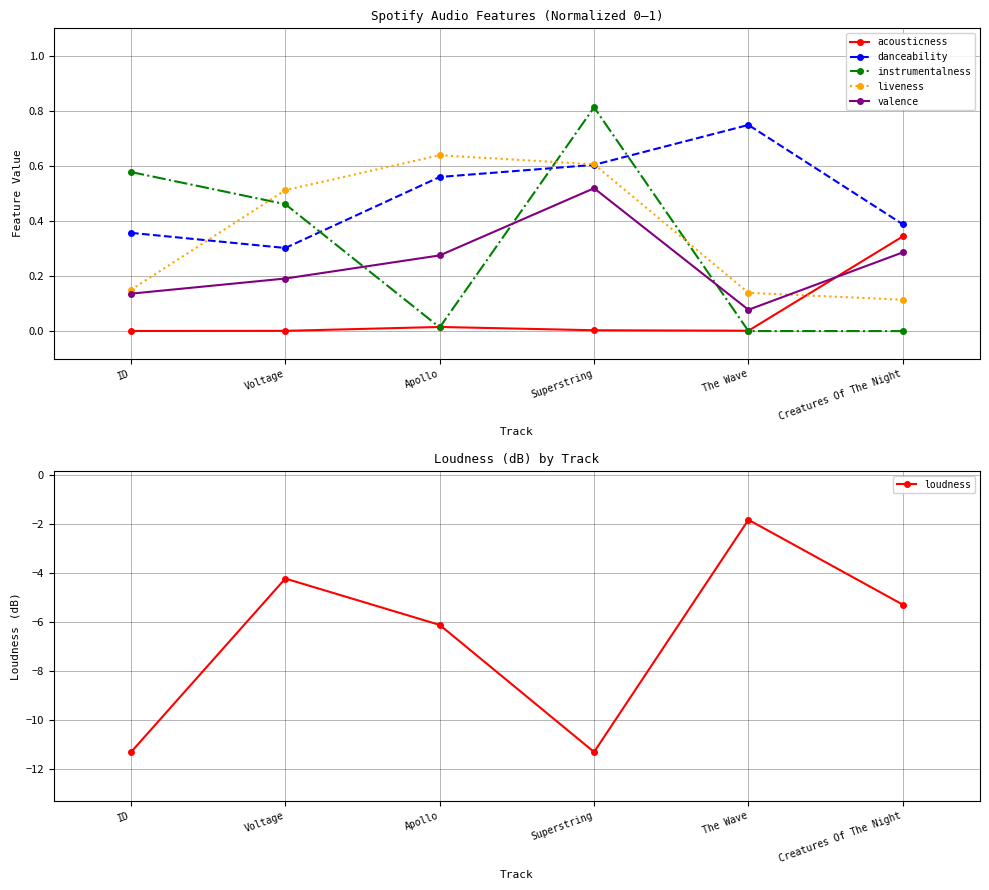

List the series in order of their peak value, lowest first.

loudness, acousticness, valence, liveness, danceability, instrumentalness